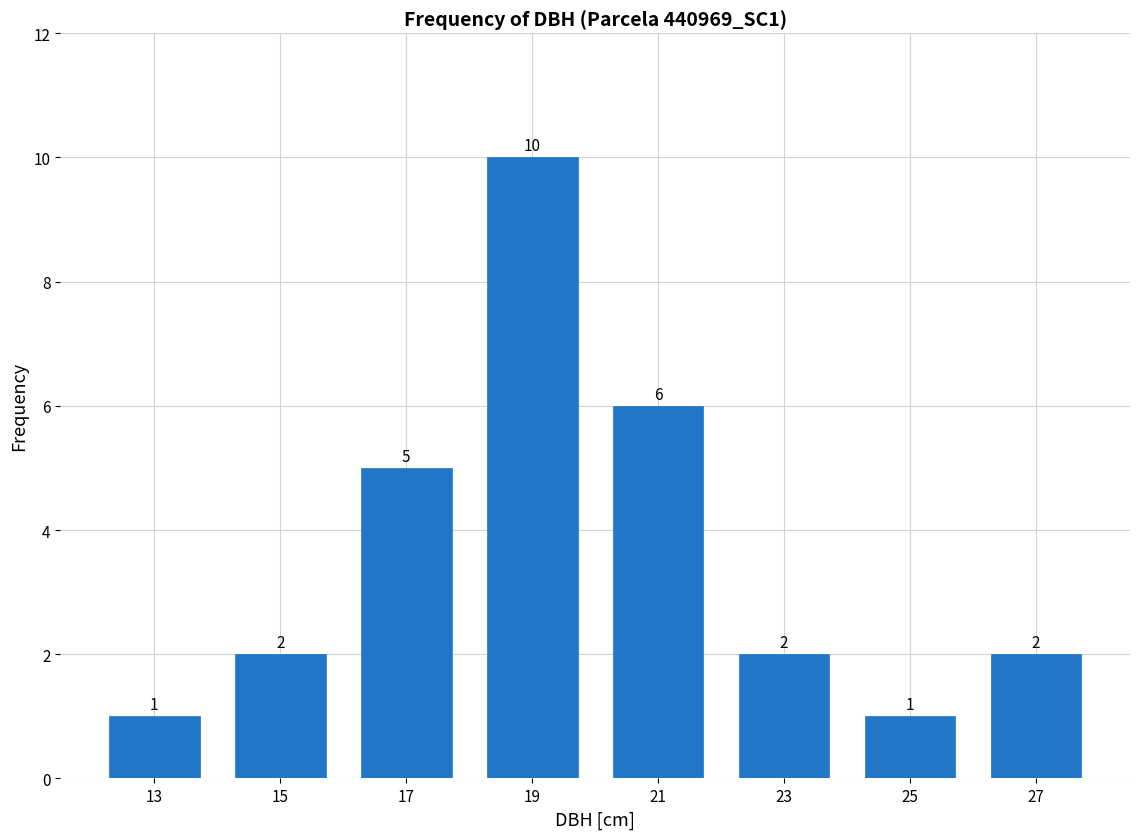

How tall is the bar that spans 24 to 26 on the x-axis?

1